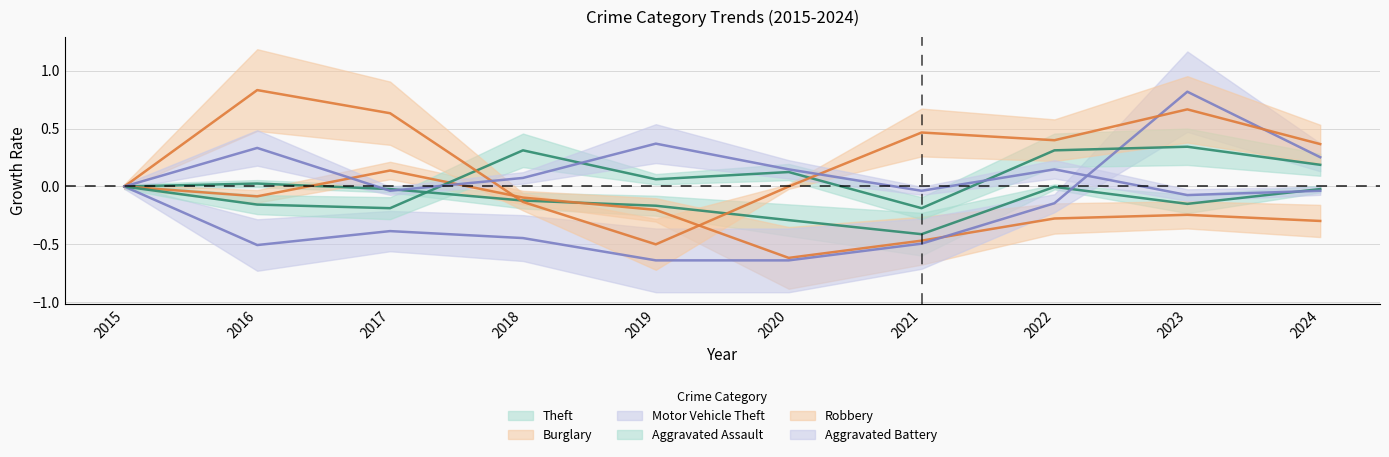

True or false: Robbery has a value of 0.4 at 2017.

False